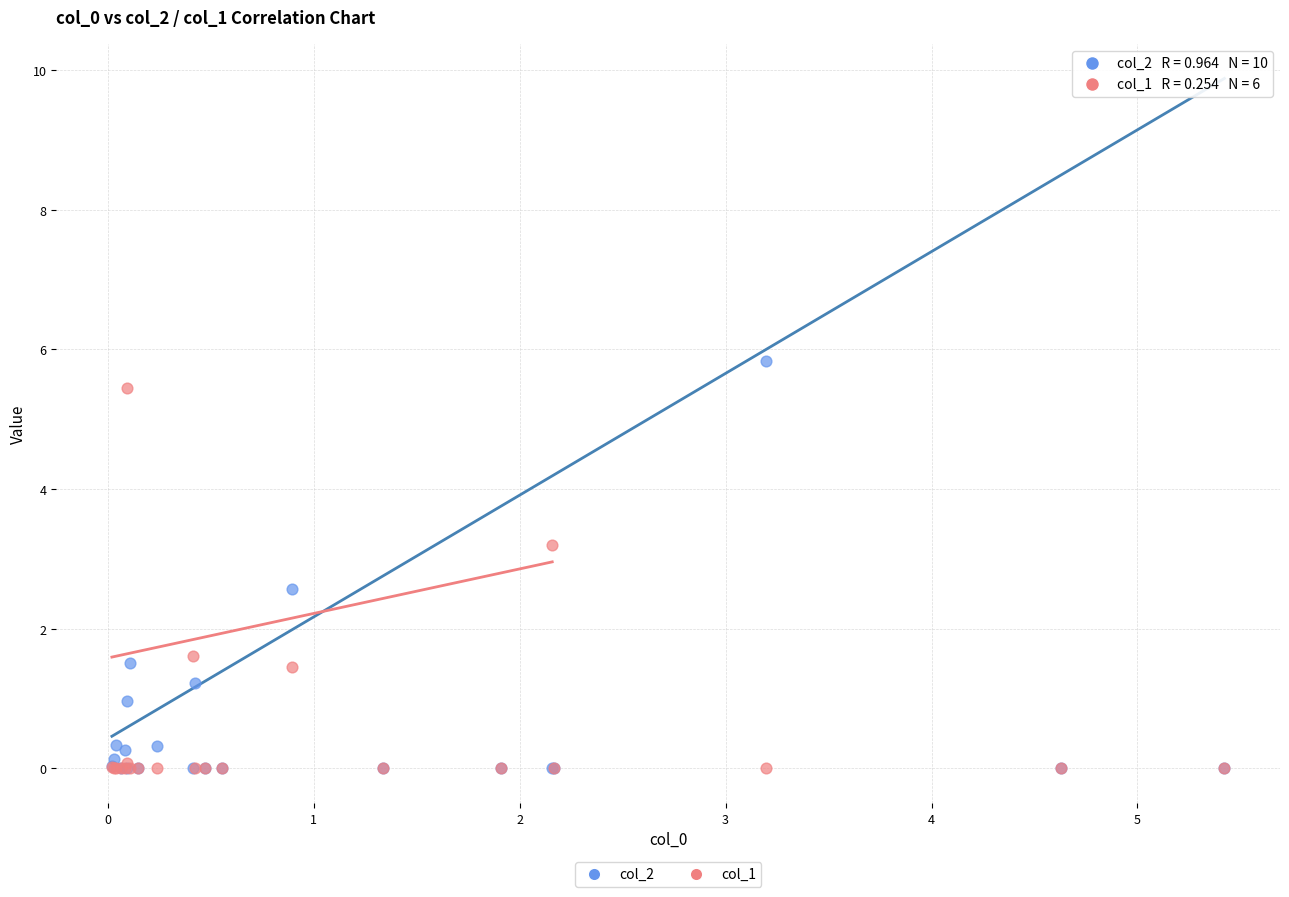

Which series contains the highest Y value?

col_2